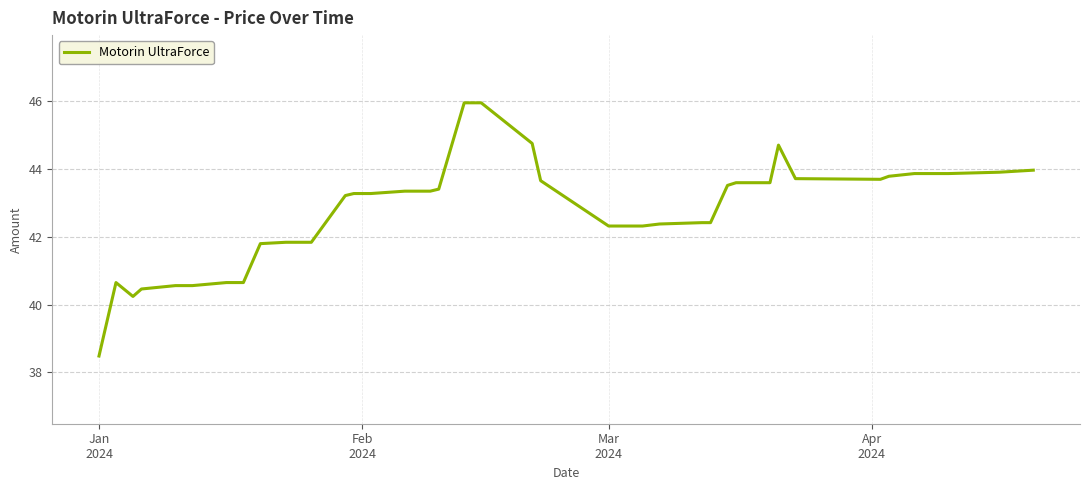

Does the chart have visible grid lines?

Yes